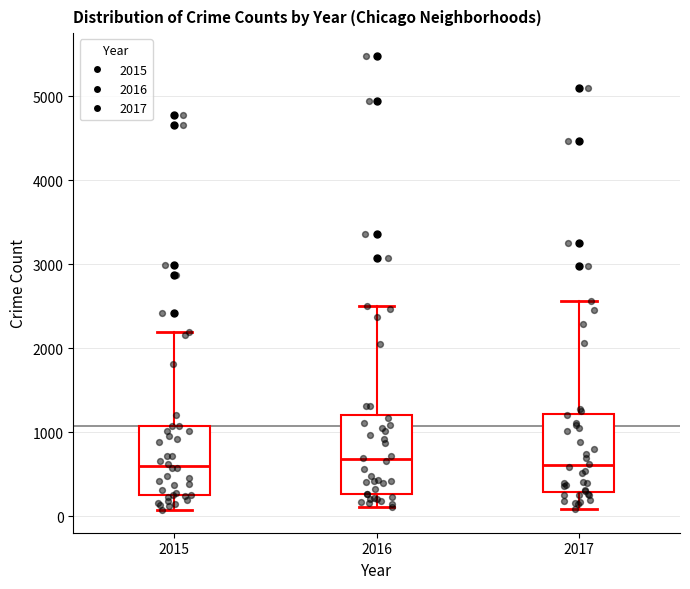

Reading left to right, read every box against the y-axis: the position of its median line, the range the box covers, and the ends of its whiskers. The values are not printed on the chart, so give them approximately, as read against the axis.

2015: median 600, box 300 to 1100, whiskers 100 to 2200
2016: median 700, box 300 to 1200, whiskers 100 to 2500
2017: median 600, box 300 to 1200, whiskers 100 to 2600